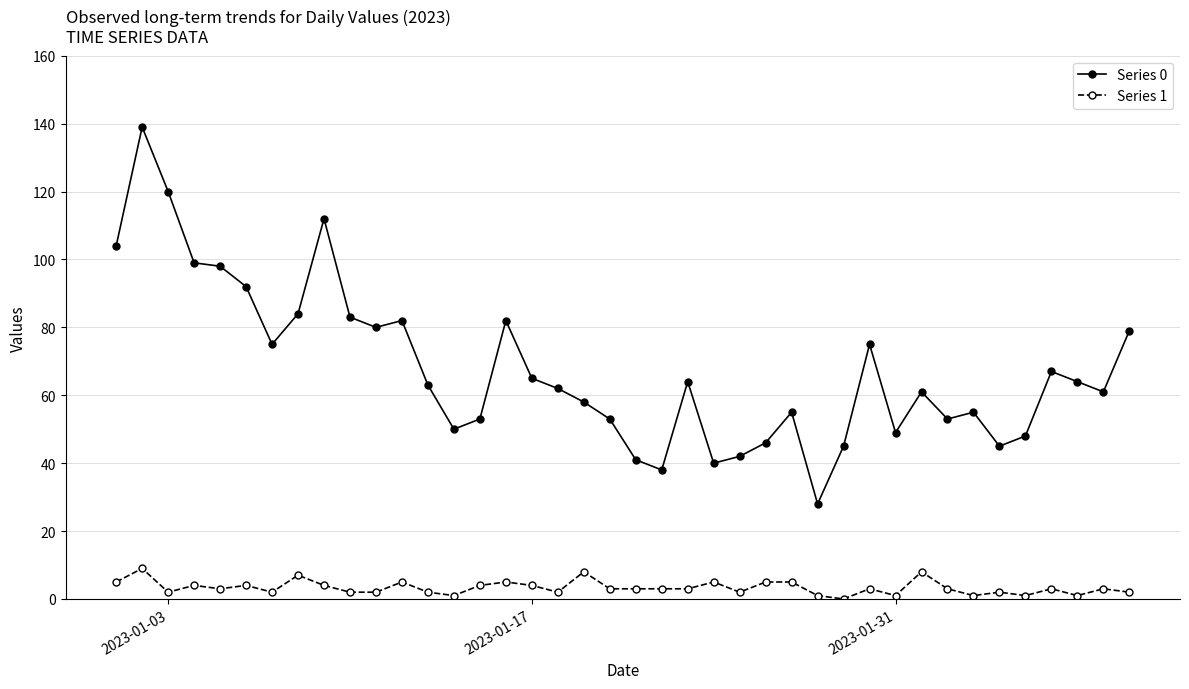

What is the greatest value displayed?

139